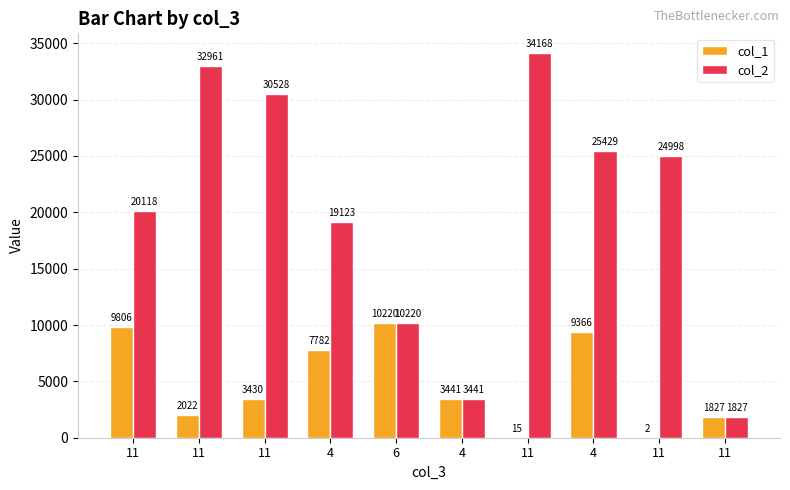

At which label does col_2 first exceed 24998?

11